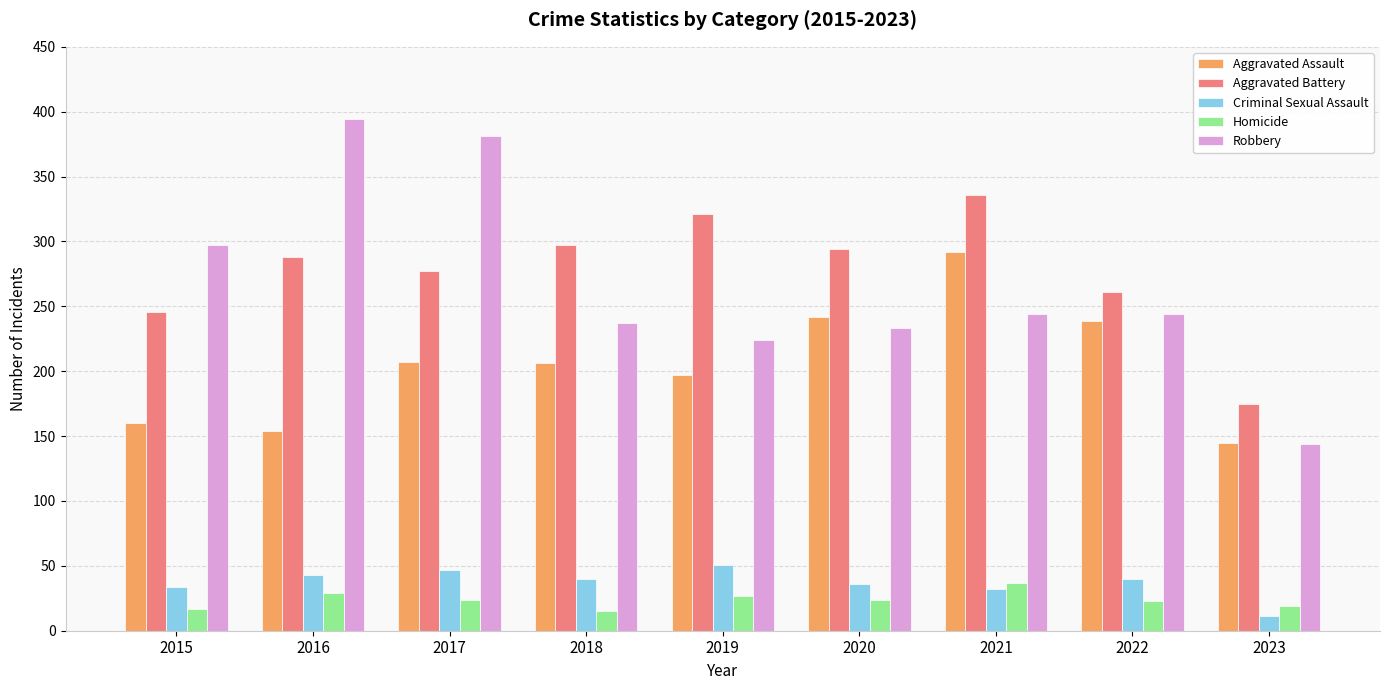

How many categories are shown in the chart?

9